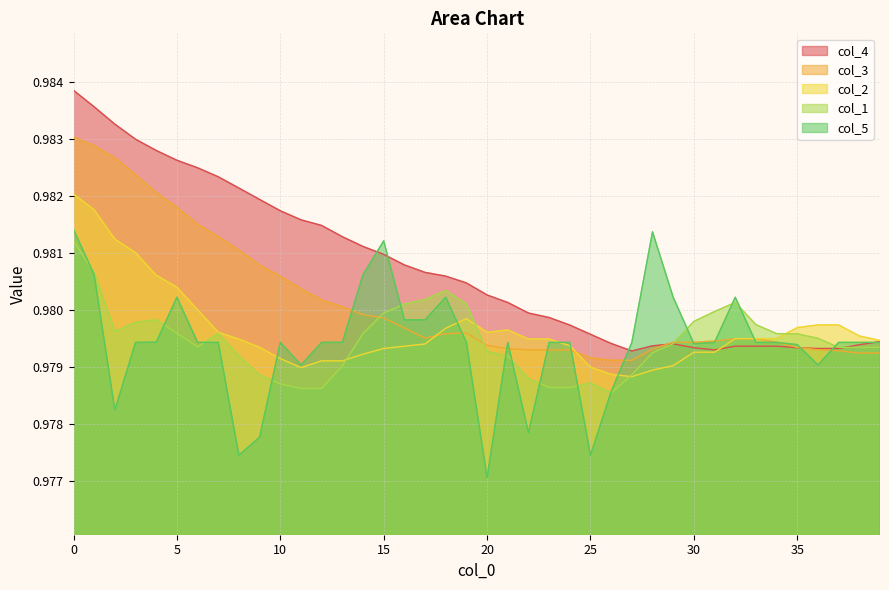

Is it true that col_2 equals 1.0 at 23?

True